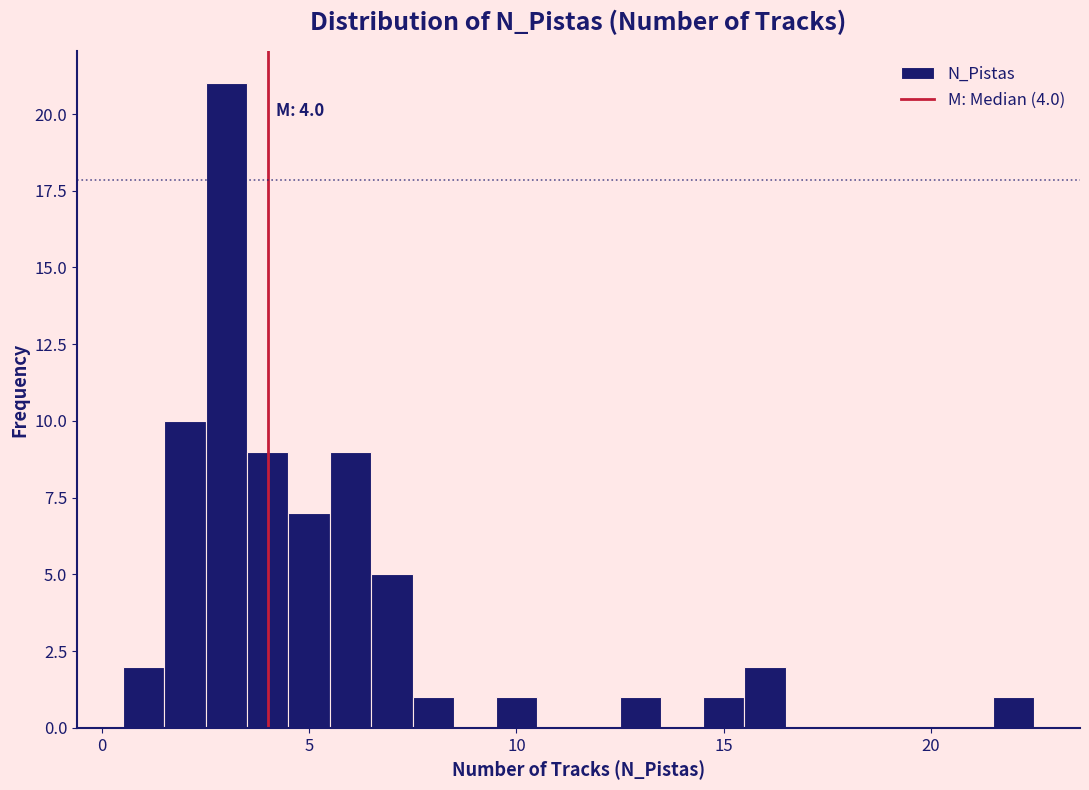

Read against the x-axis, roughly where is the centre of the tallest bar?

3.0